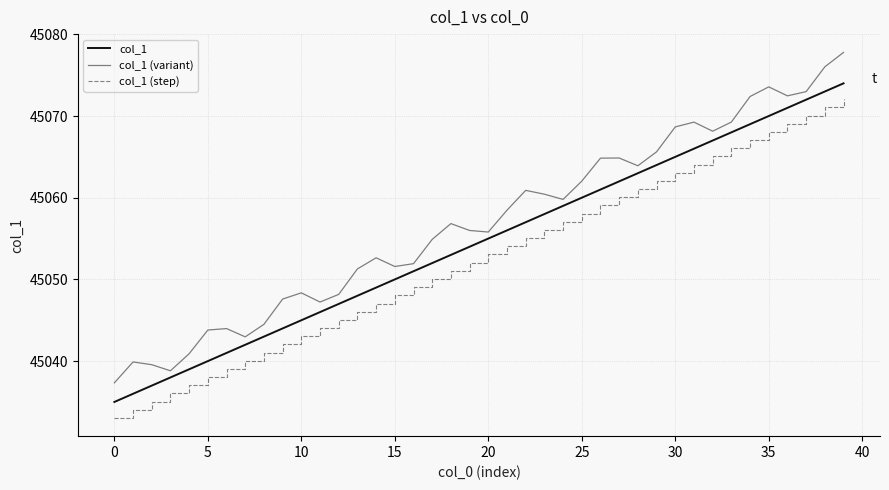

What is the minimum value shown in the chart?

45033.1